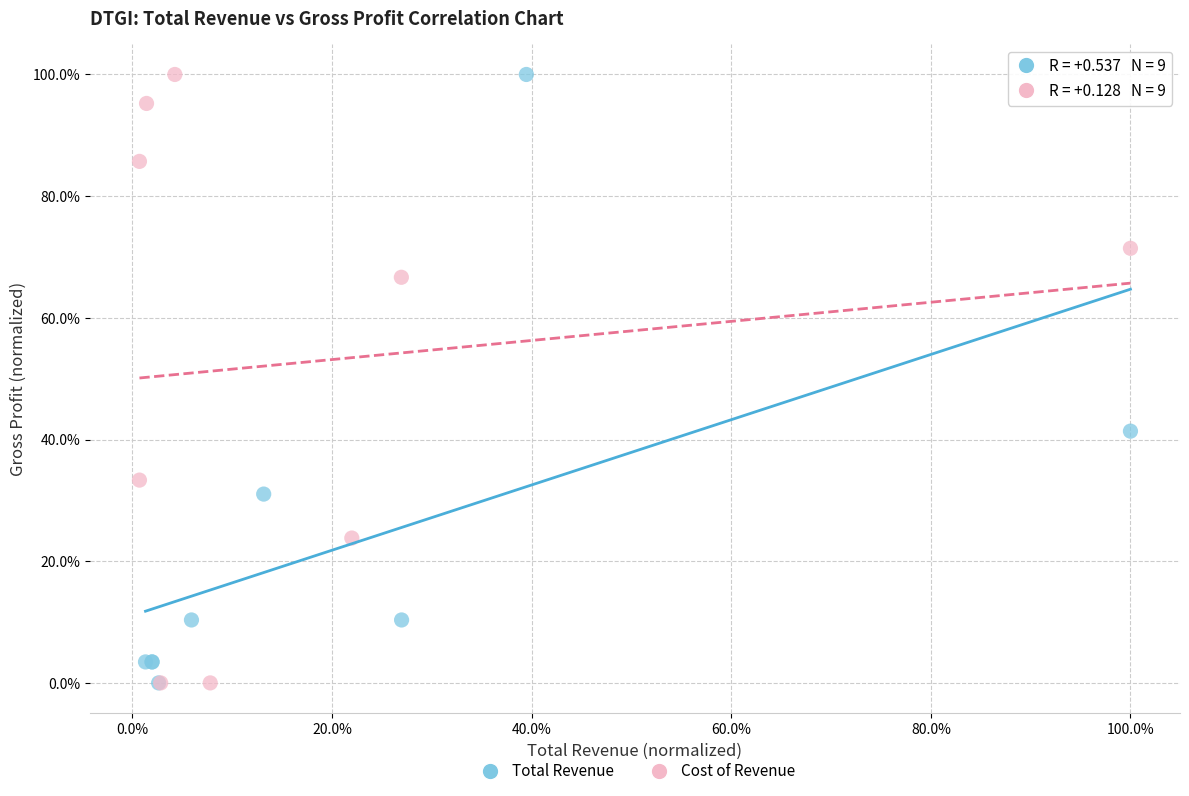

What are all the series names shown in the legend?

Total Revenue, Cost of Revenue